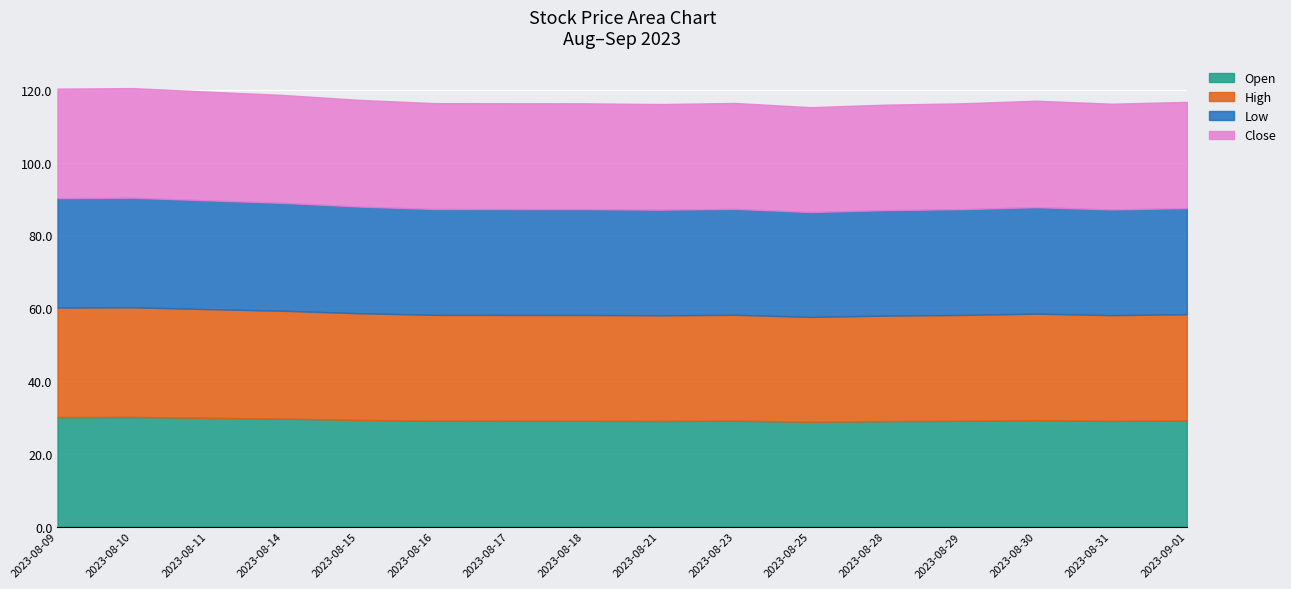

What is the difference between the maximum and minimum values in the Open series?

1.3